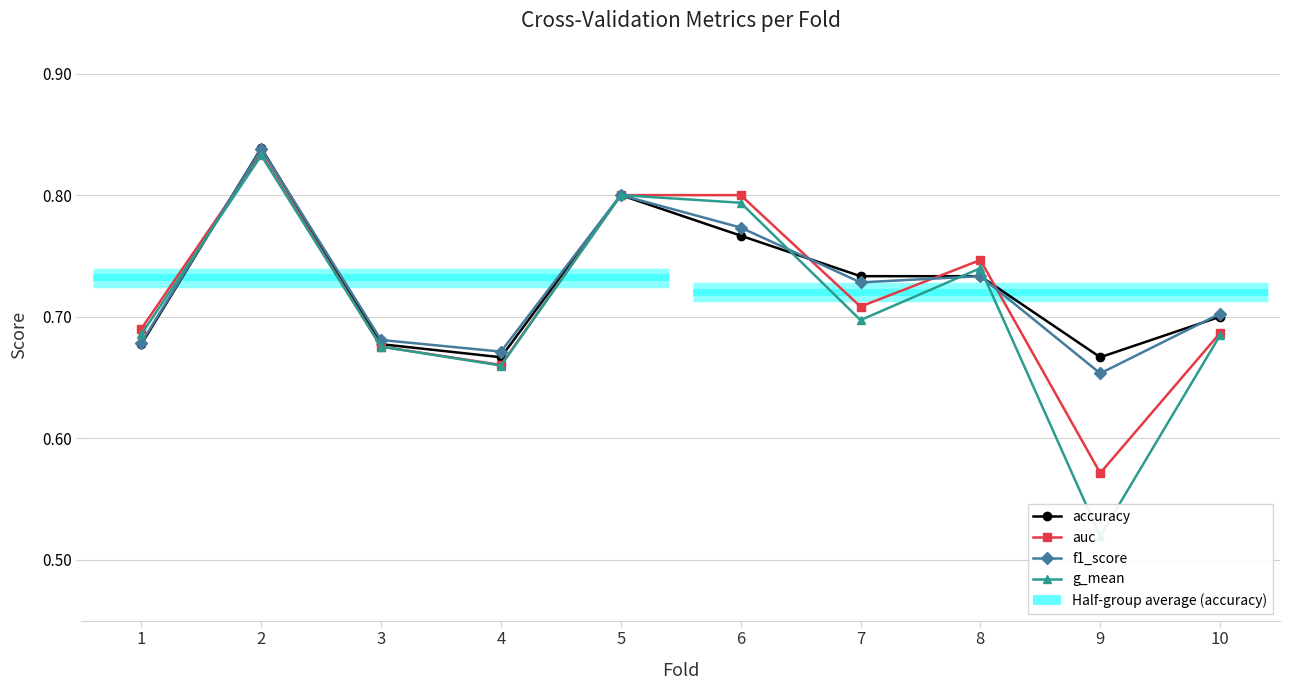

Which series has the largest total across all categories?

accuracy